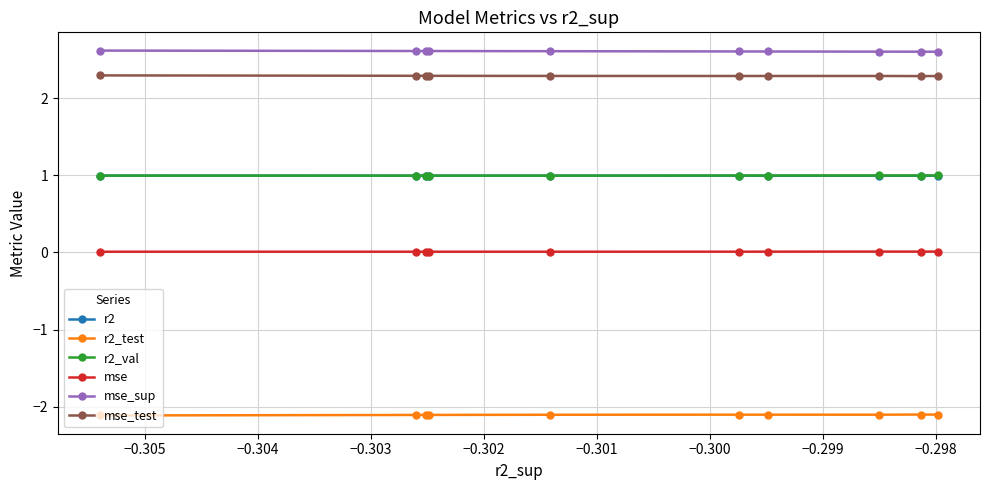

Which series has the largest total across all categories?

mse_sup